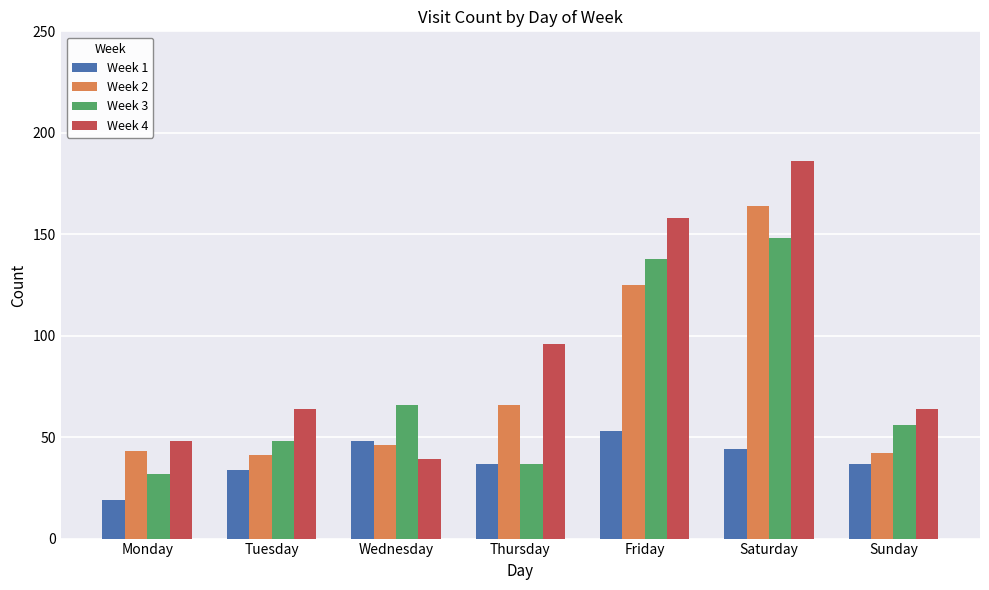

What is the difference between the highest and lowest values at Monday?

29